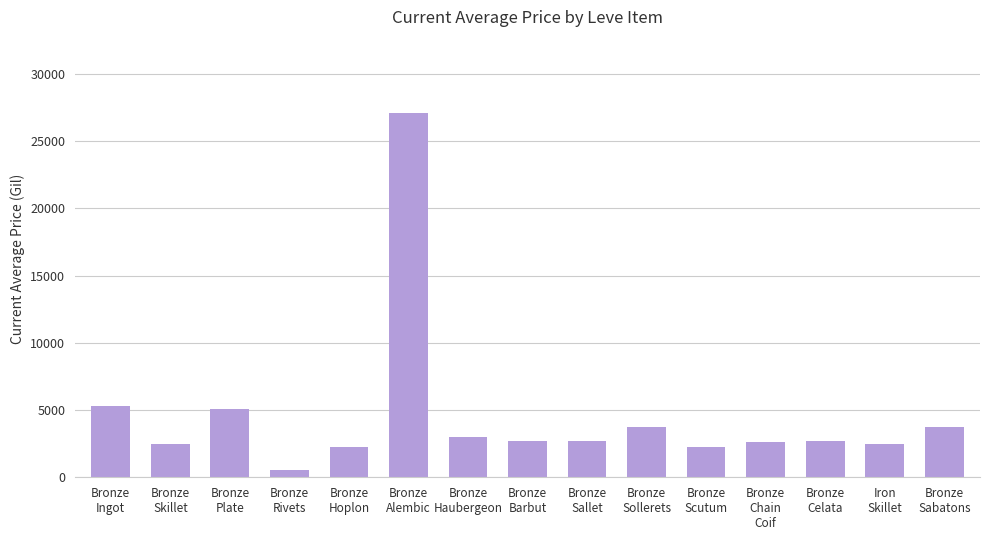

What is the label of the 2nd bar from the left?

Bronze
Skillet